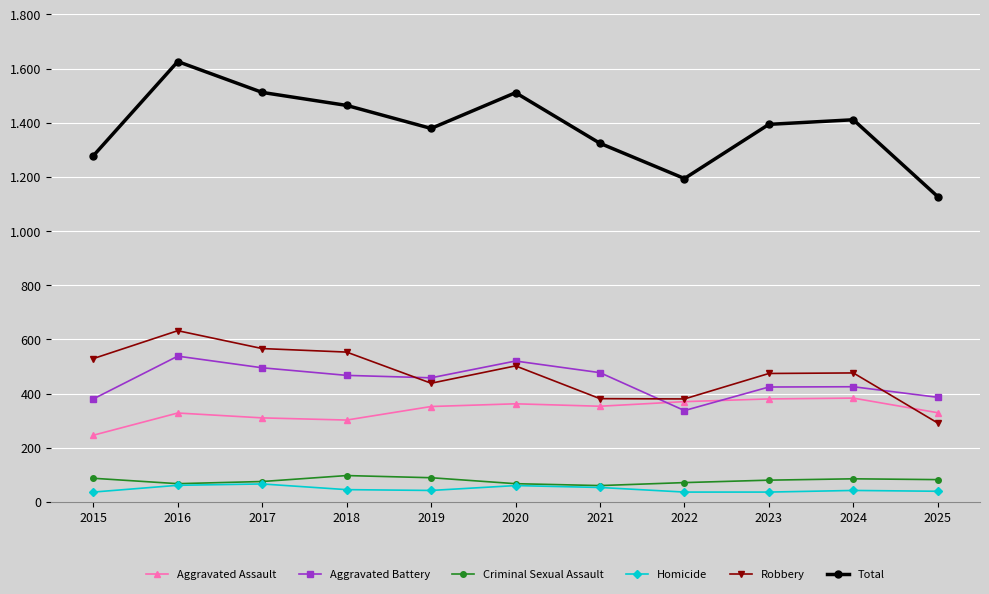

The value of Criminal Sexual Assault at 2022 is 27. True or false?

False